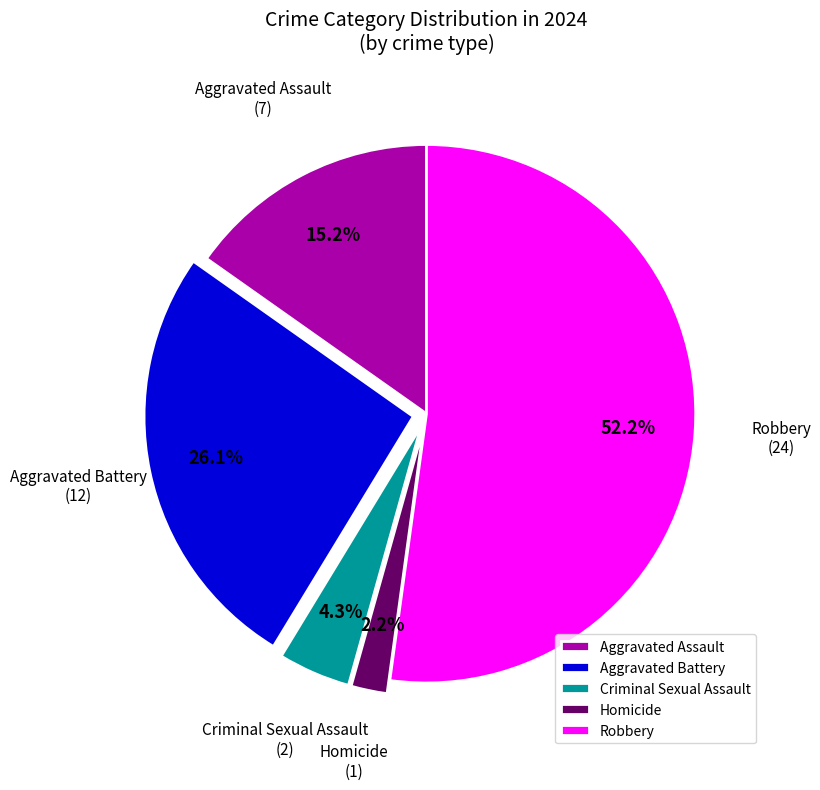

Combined, what portion of the pie is Aggravated Assault and Aggravated Battery?

41.3%